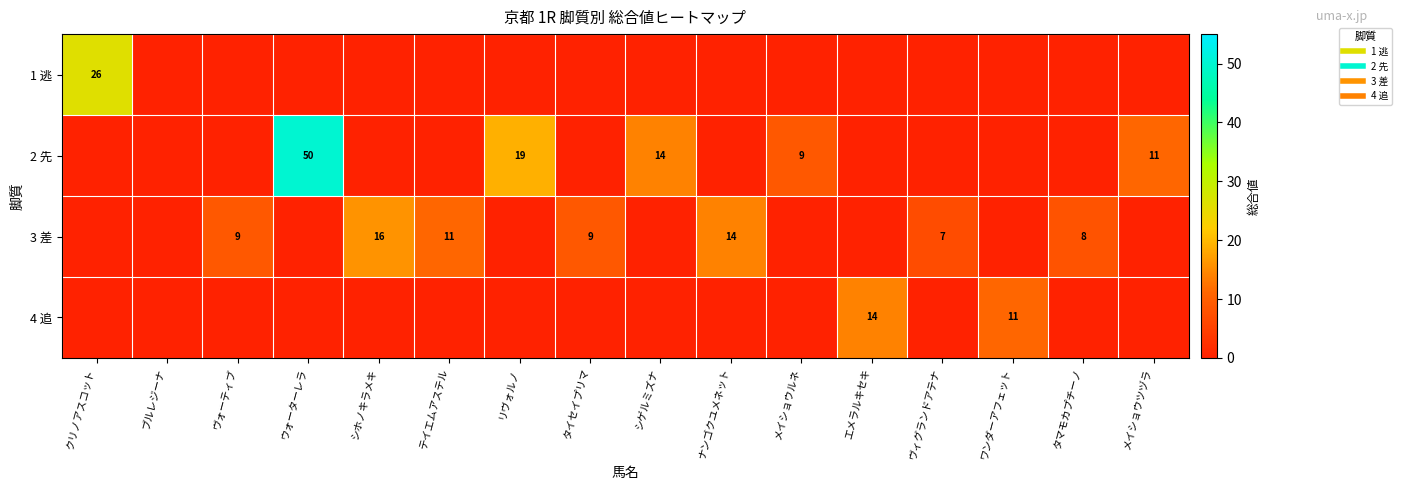

List the series in order of their peak value, highest first.

2 先, 1 逃, 3 差, 4 追